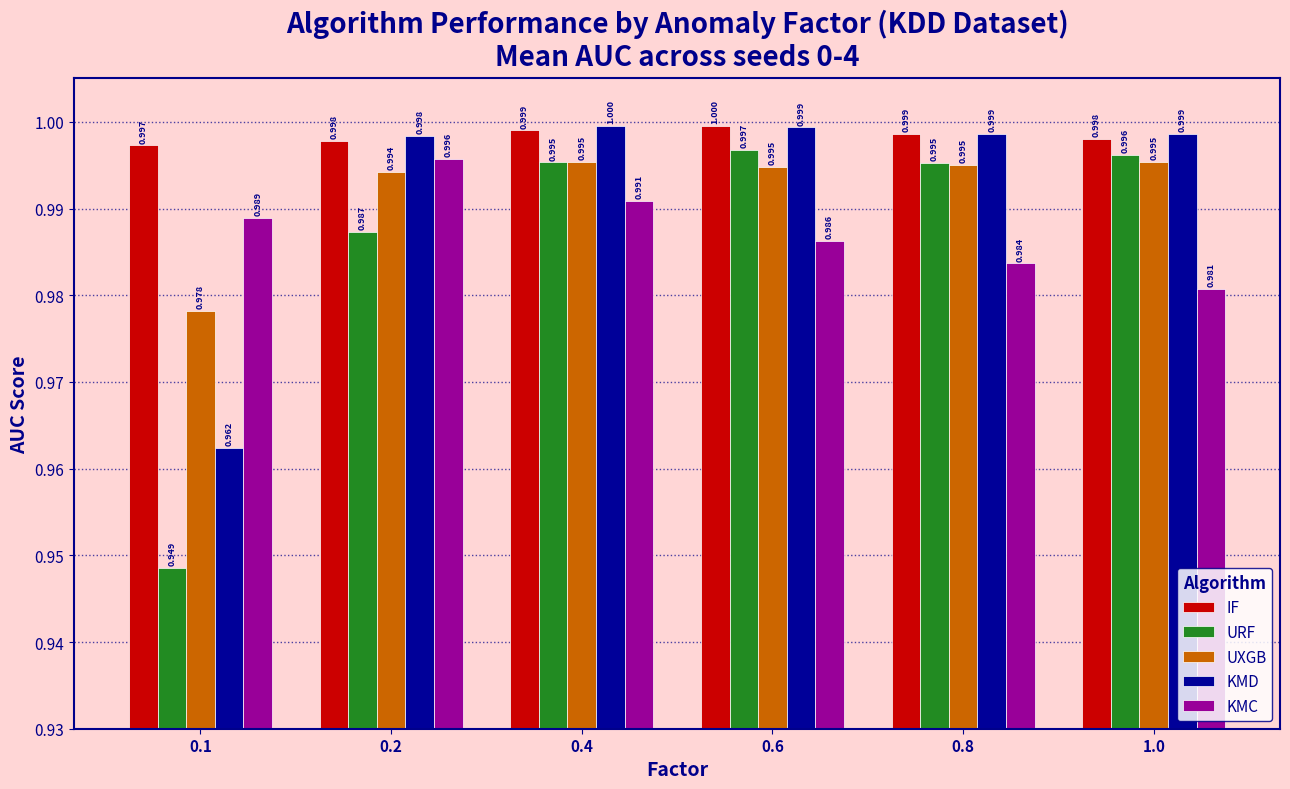

Is it true that URF equals 1.0 at 0.2?

True